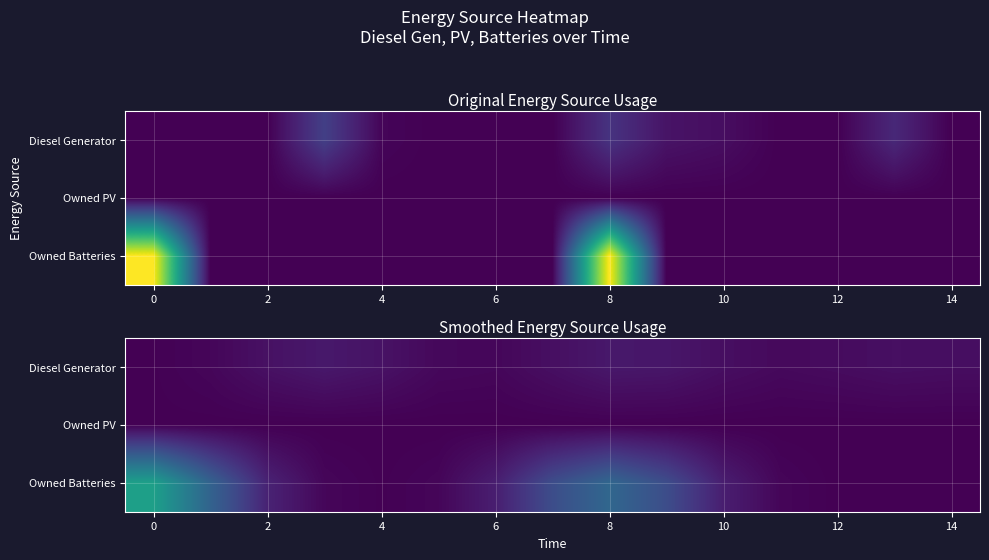

Which series has the largest total across all categories?

Owned Batteries